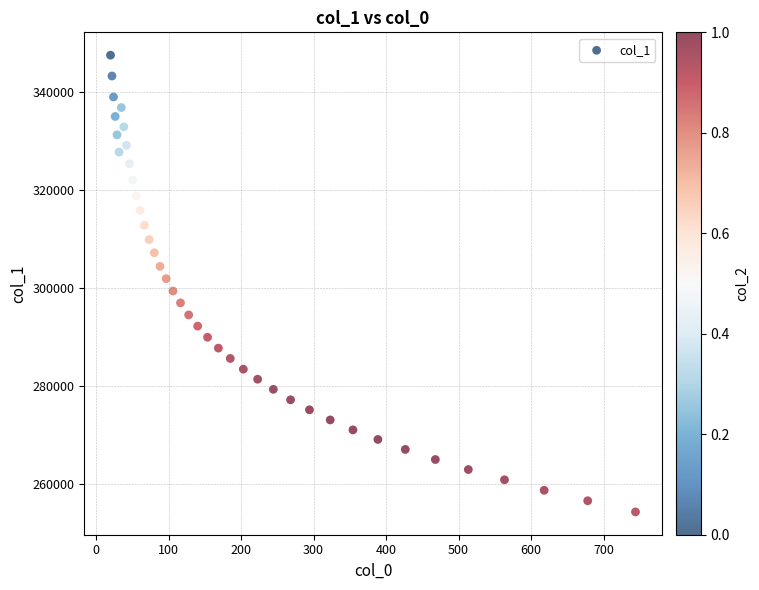

What is the range of Y values (max minus min)?

93114.0